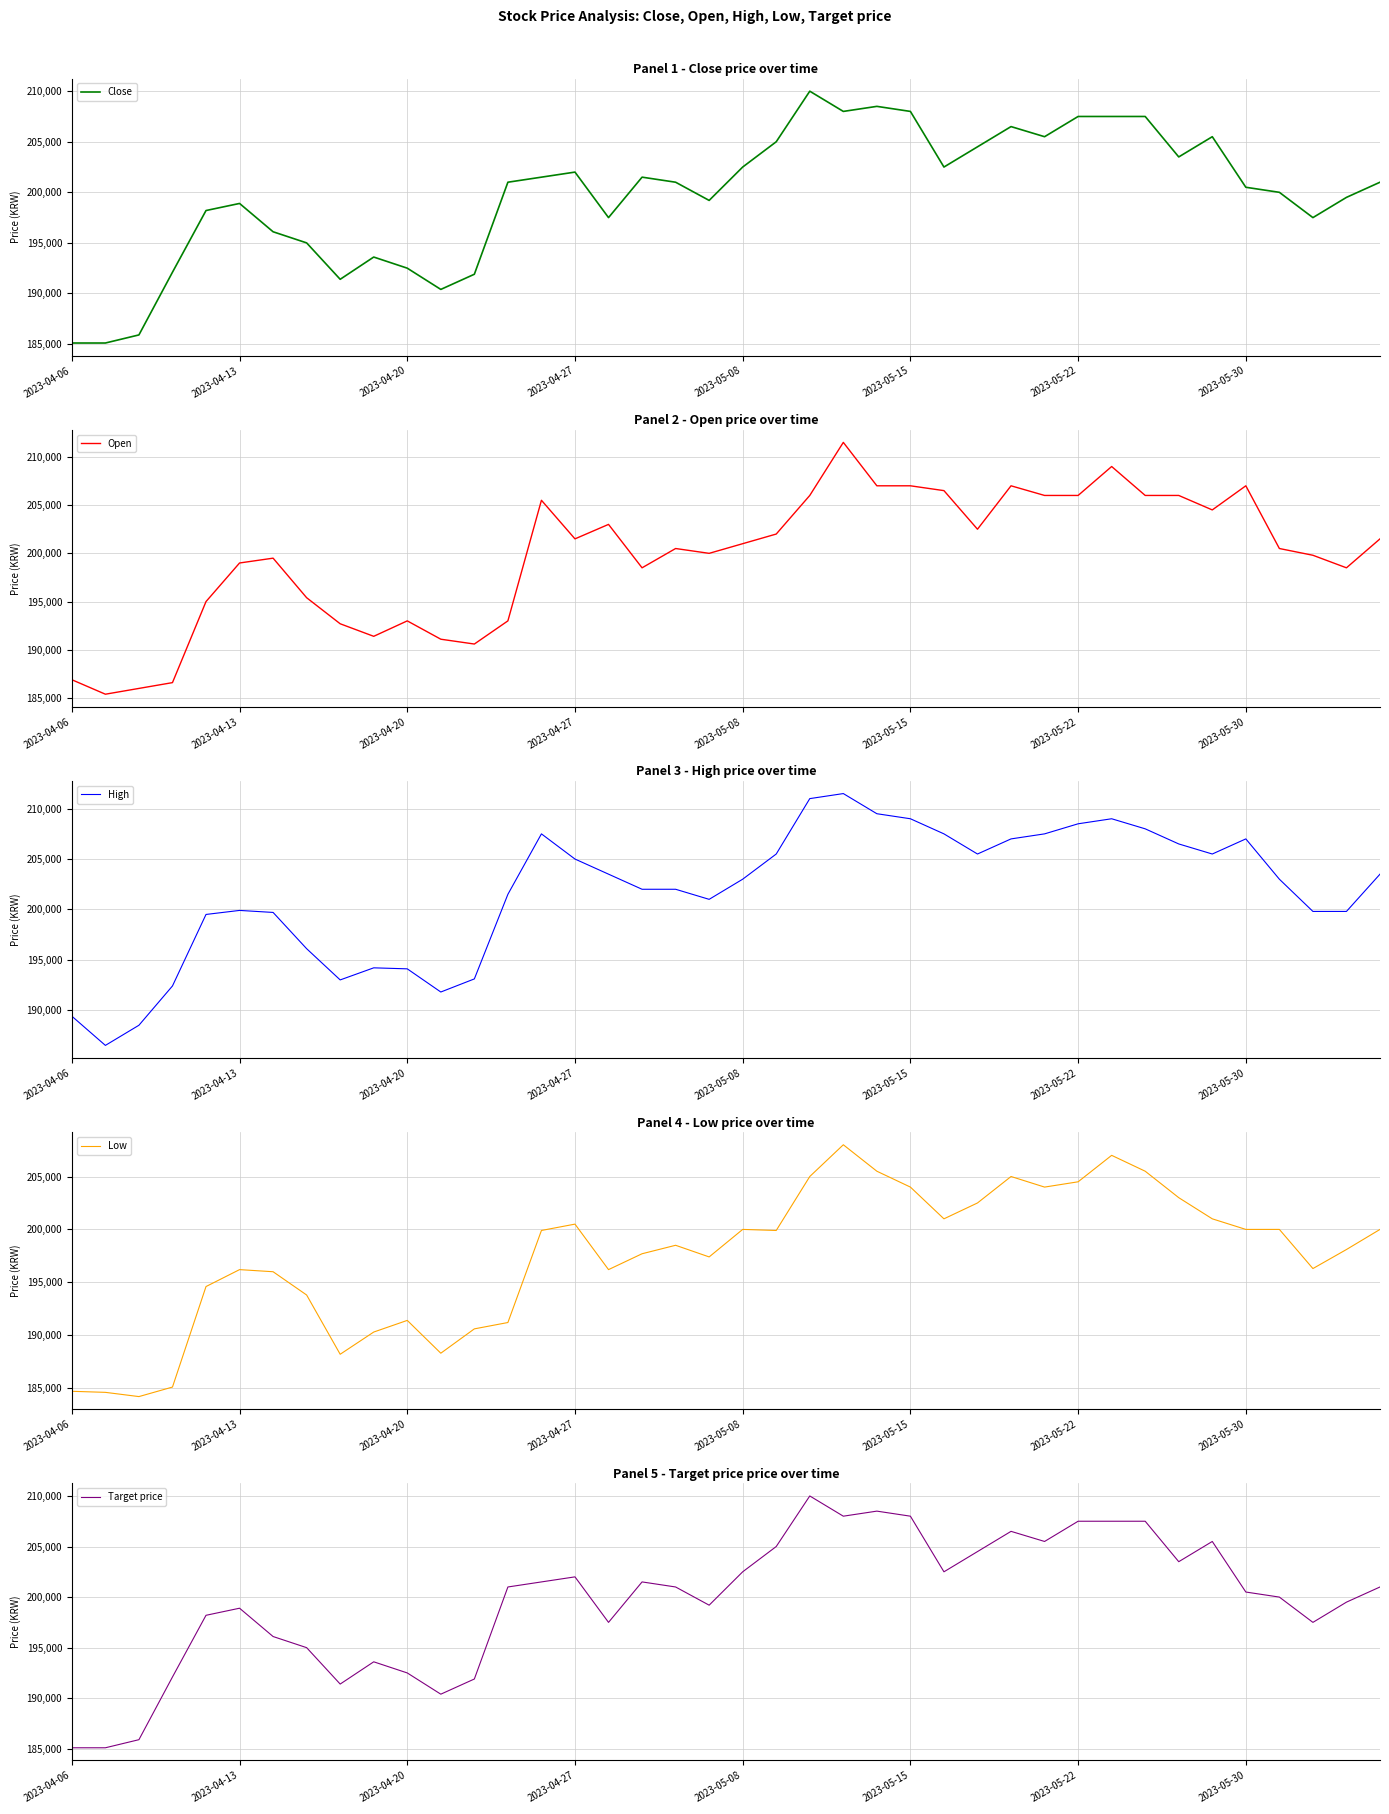

True or false: Close and Target price cross at least once.

False